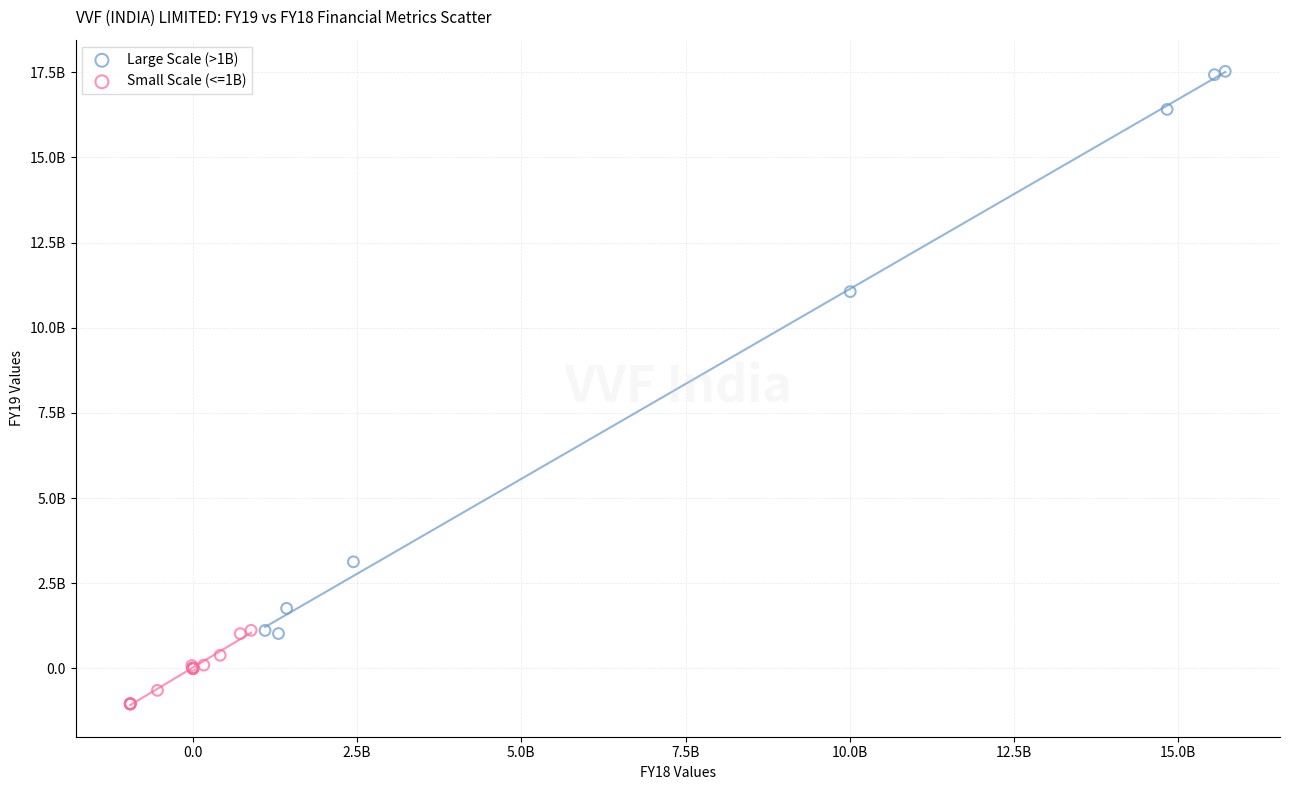

What are all the series names shown in the legend?

Large Scale (>1B), Small Scale (<=1B)